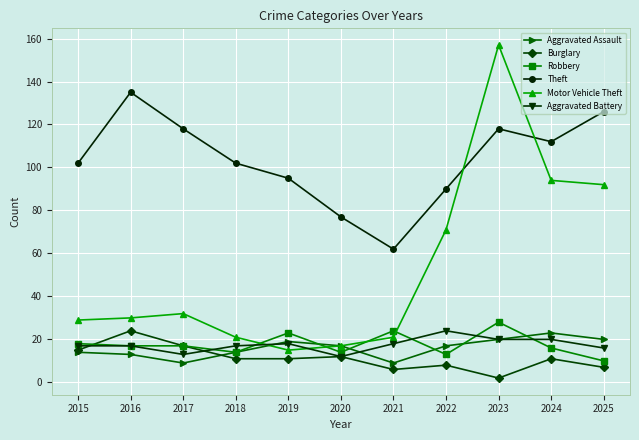

What is the total value across all series at 2020?

149